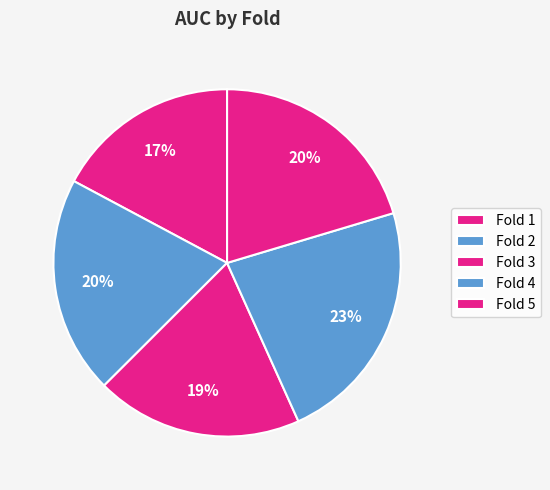

Count the number of slices in the pie.

5